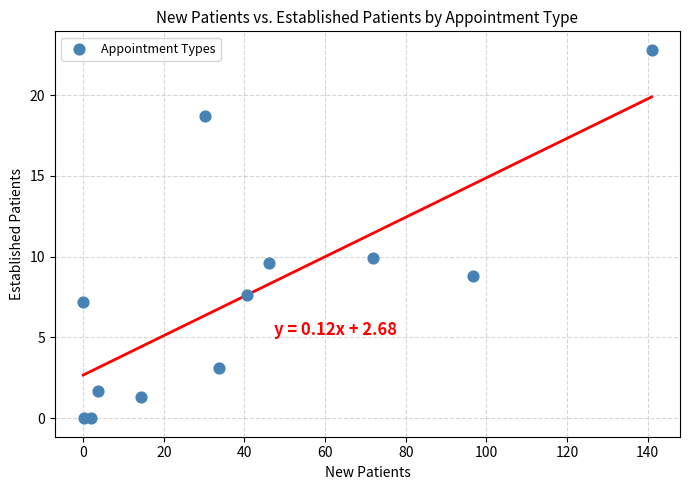

What Y value in the scatter plot is closest to 11?

9.9